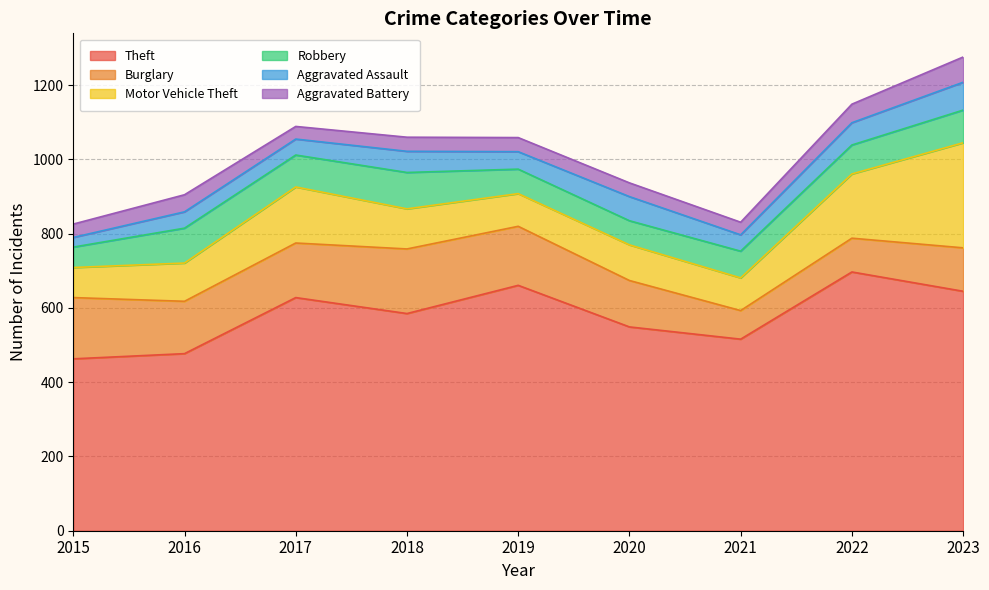

What value does the Motor Vehicle Theft series have at 2018?

108